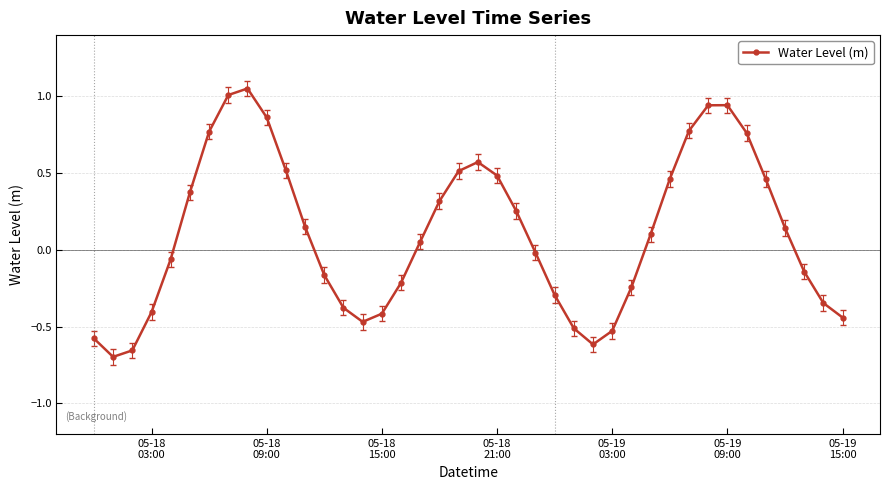

Does the chart display data point markers on the line(s)?

Yes